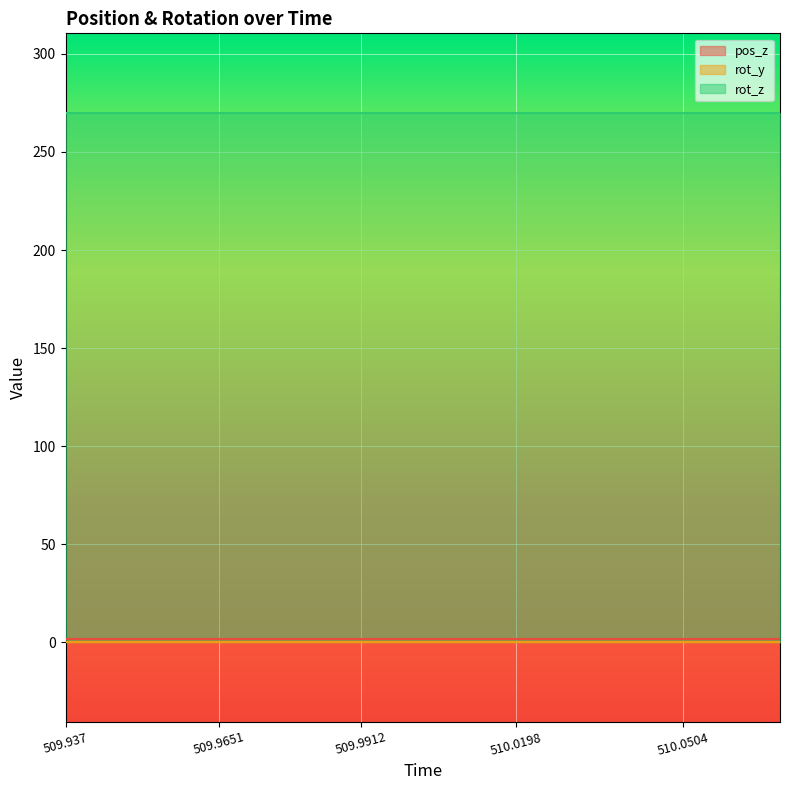

Which series has the widest spread of values?

pos_z